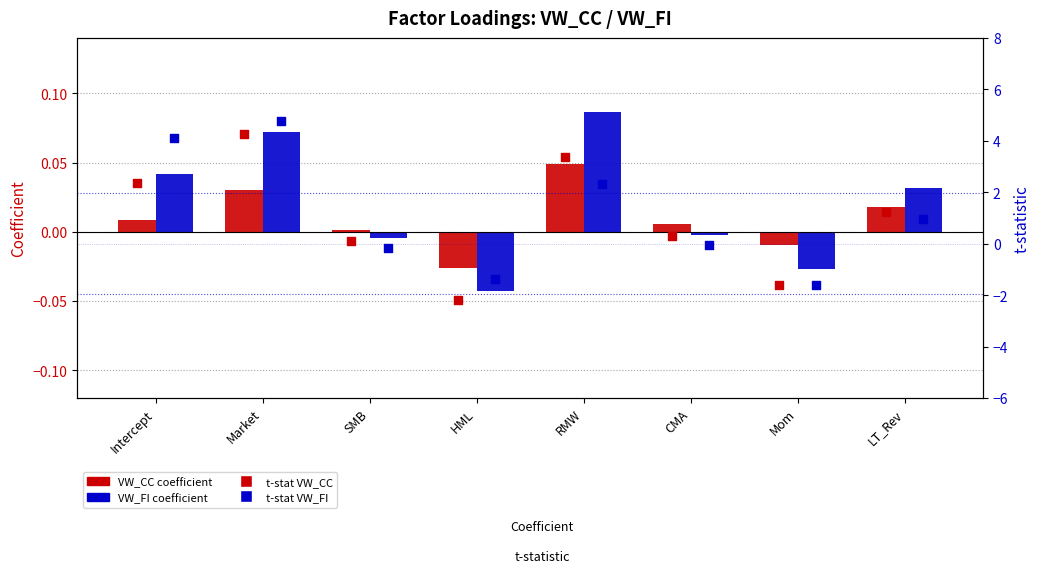

Which series reaches the minimum Y coordinate?

t-stat VW_CC